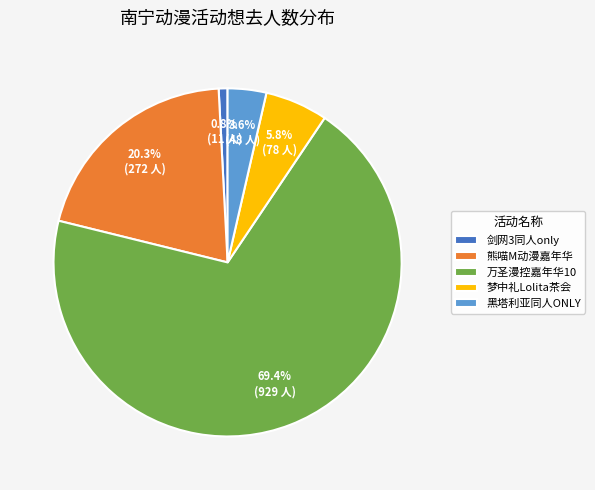

Is there any slice that represents more than half of the pie?

Yes